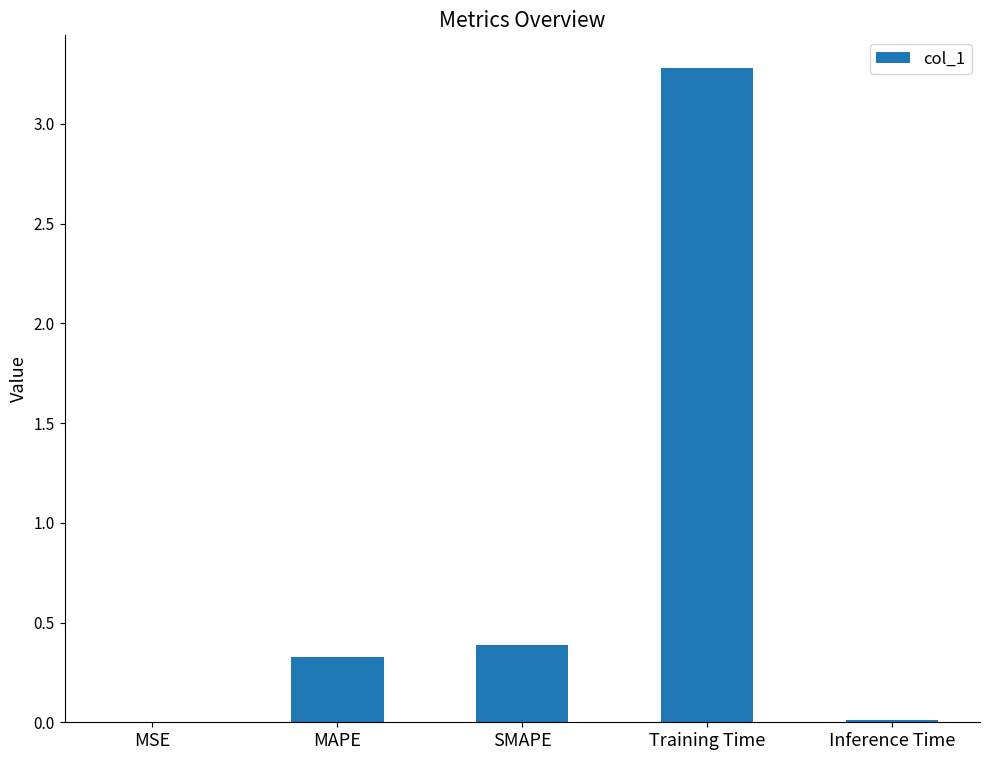

The value at MAPE is 0.3. True or false?

True